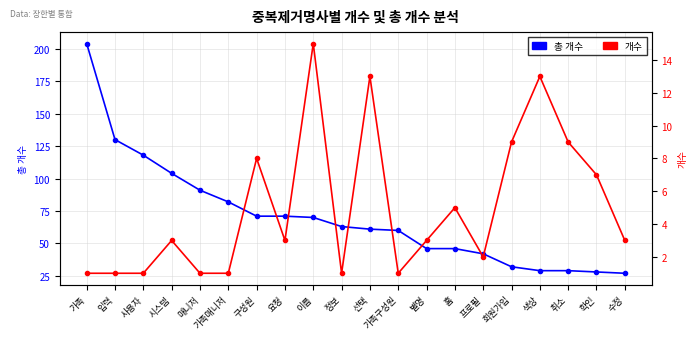

The value of 총 개수 at 프로필 is 9. True or false?

False